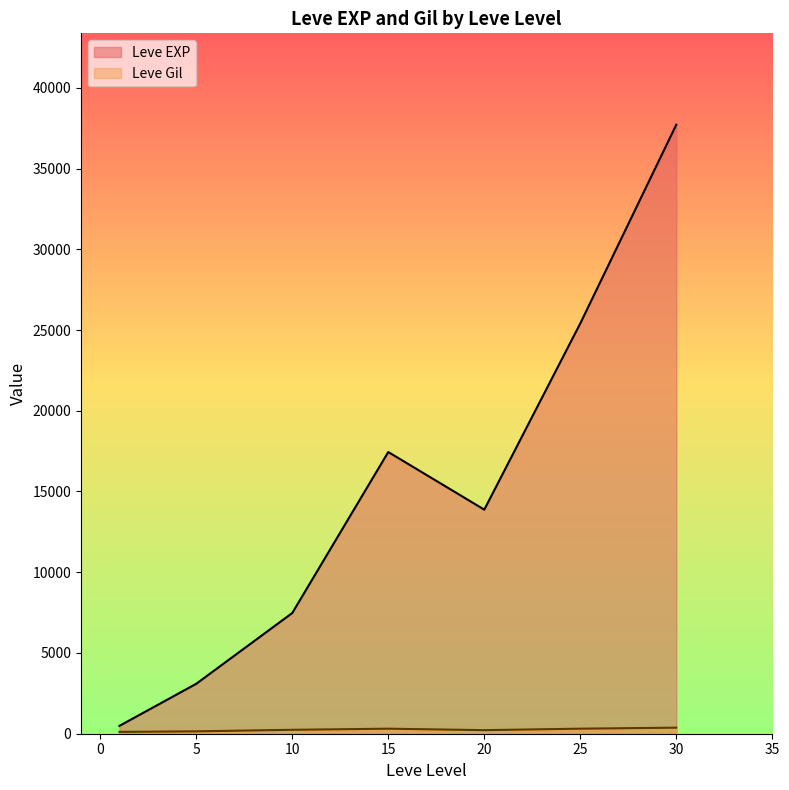

Which series has the largest total across all categories?

Leve EXP